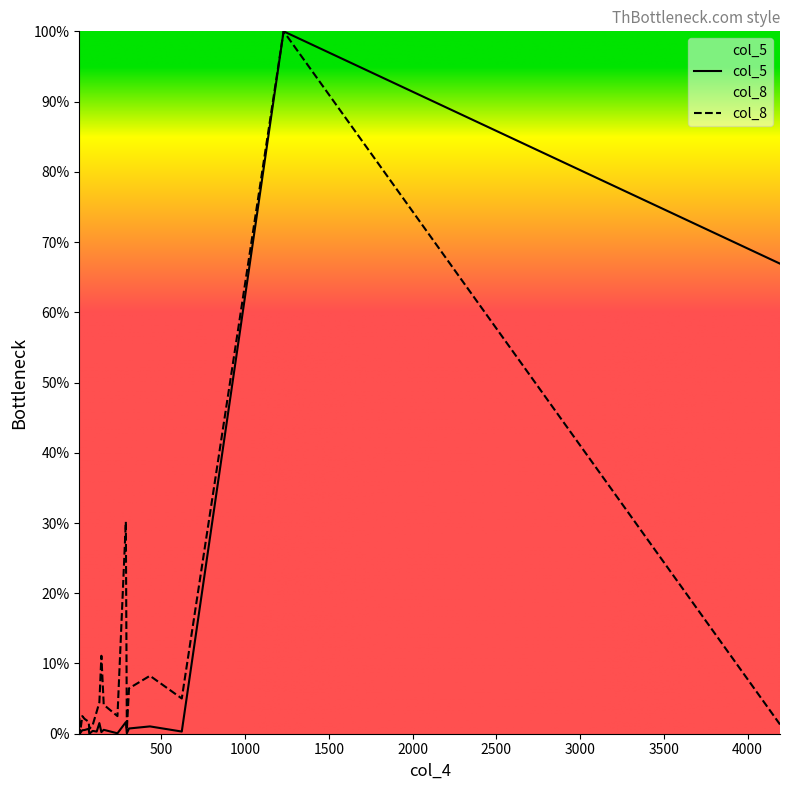

List the series in order of their peak value, lowest first.

col_5, col_8